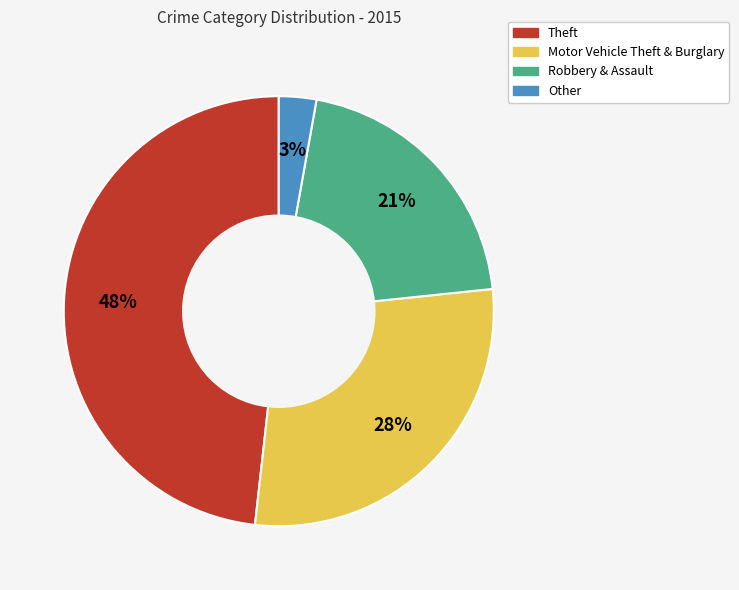

Does any single category account for the majority?

No